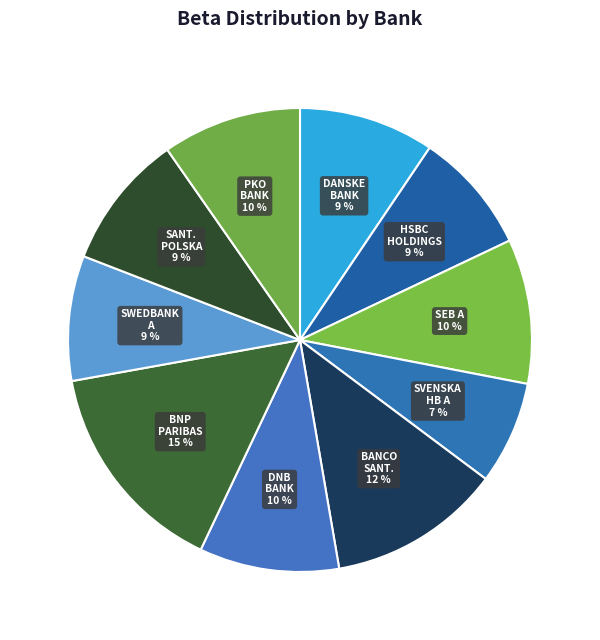

The DANSKE BANK slice represents 21% of the pie. True or false?

False